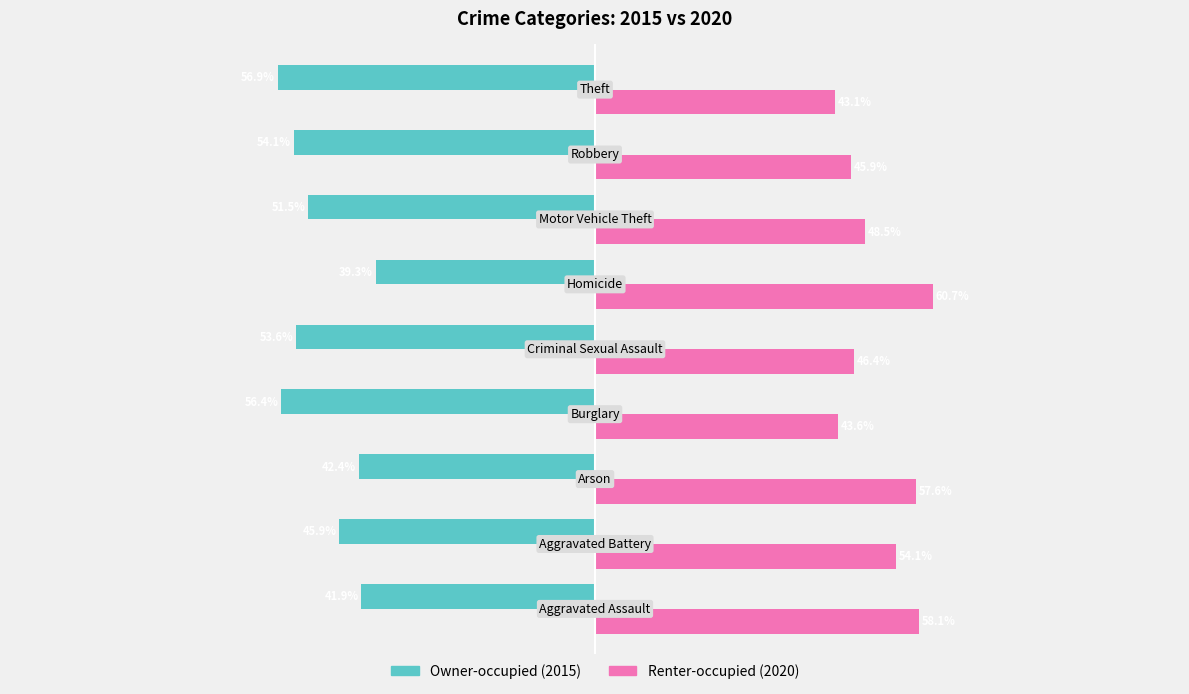

Which series has the largest total across all categories?

Renter-occupied (2020)